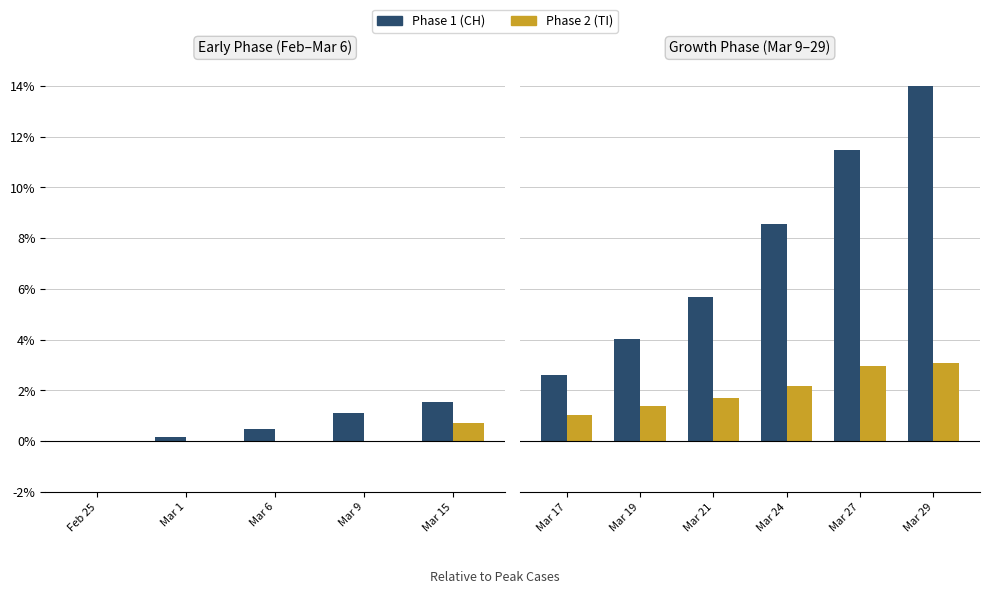

Which series has the widest spread of values?

Phase 1 (CH)